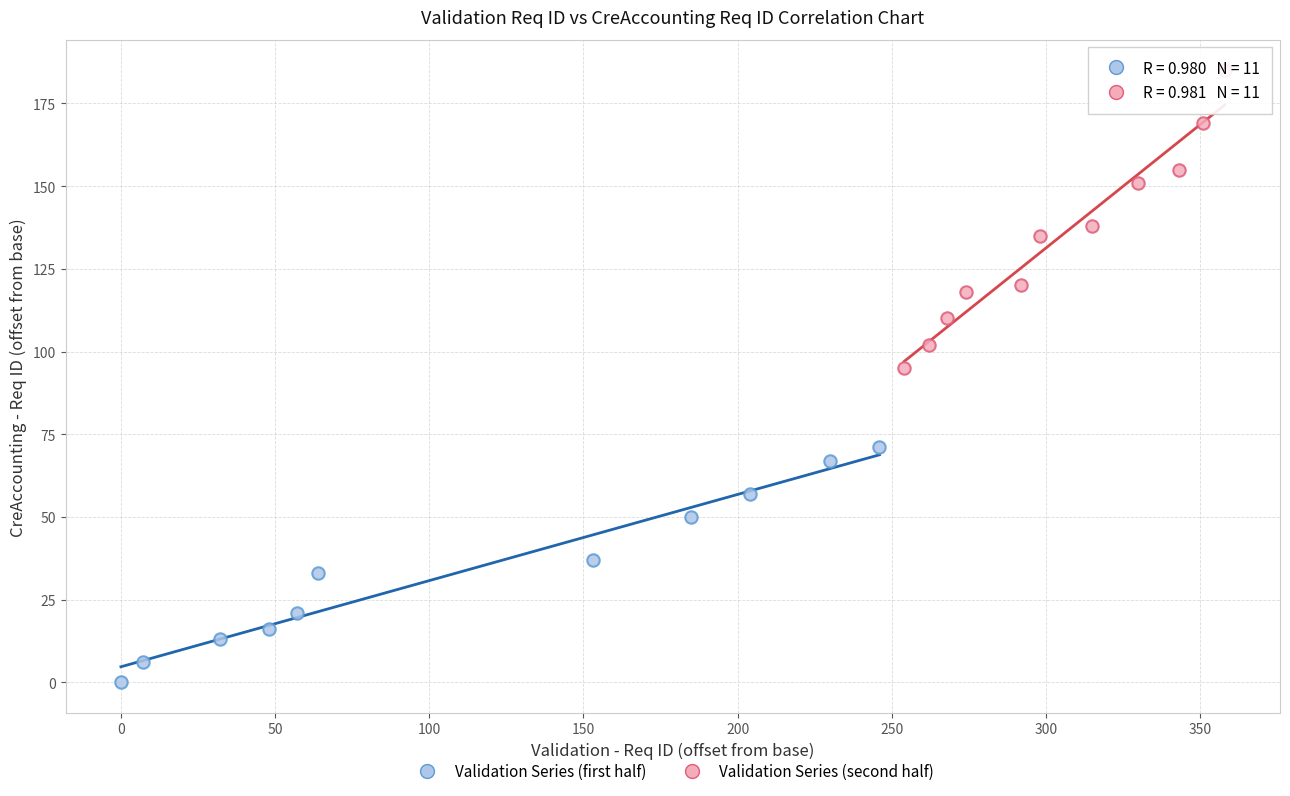

Which series reaches the minimum Y coordinate?

Validation Series (first half)